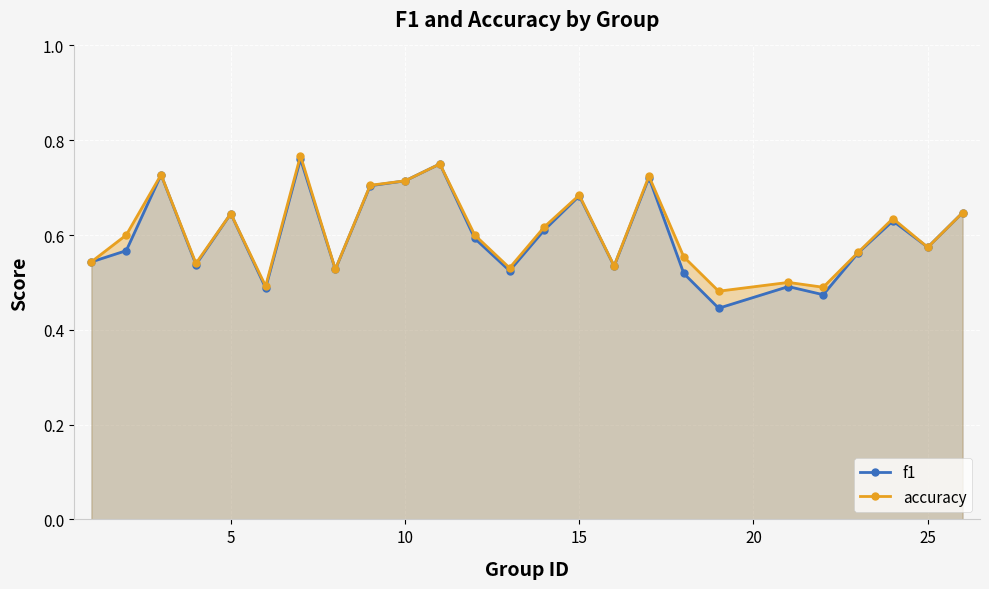

The value of f1 at 15 is 0.2. True or false?

False